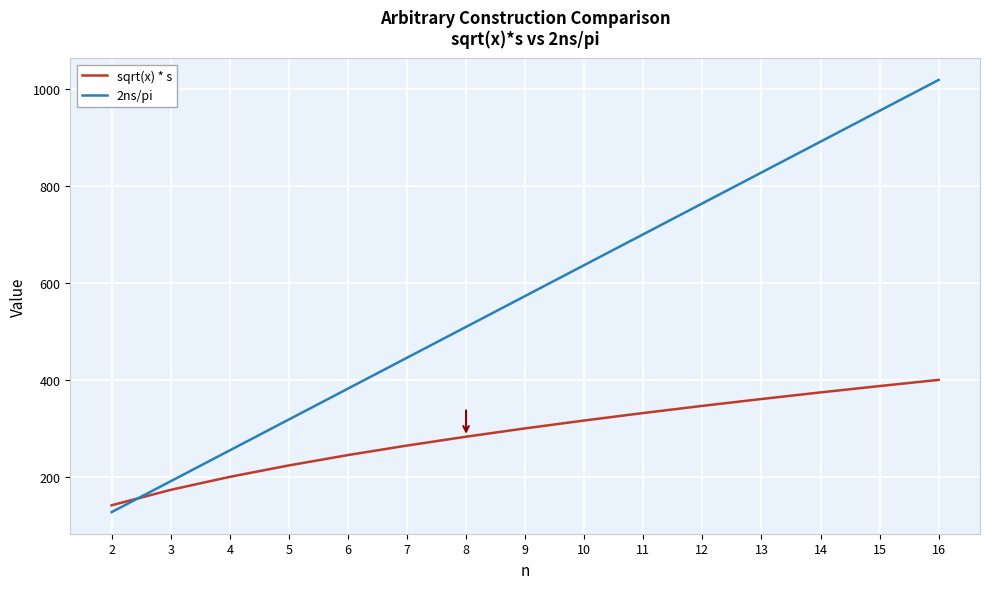

What is the difference between the second highest and minimum values in the sqrt(x) * s series?

245.9